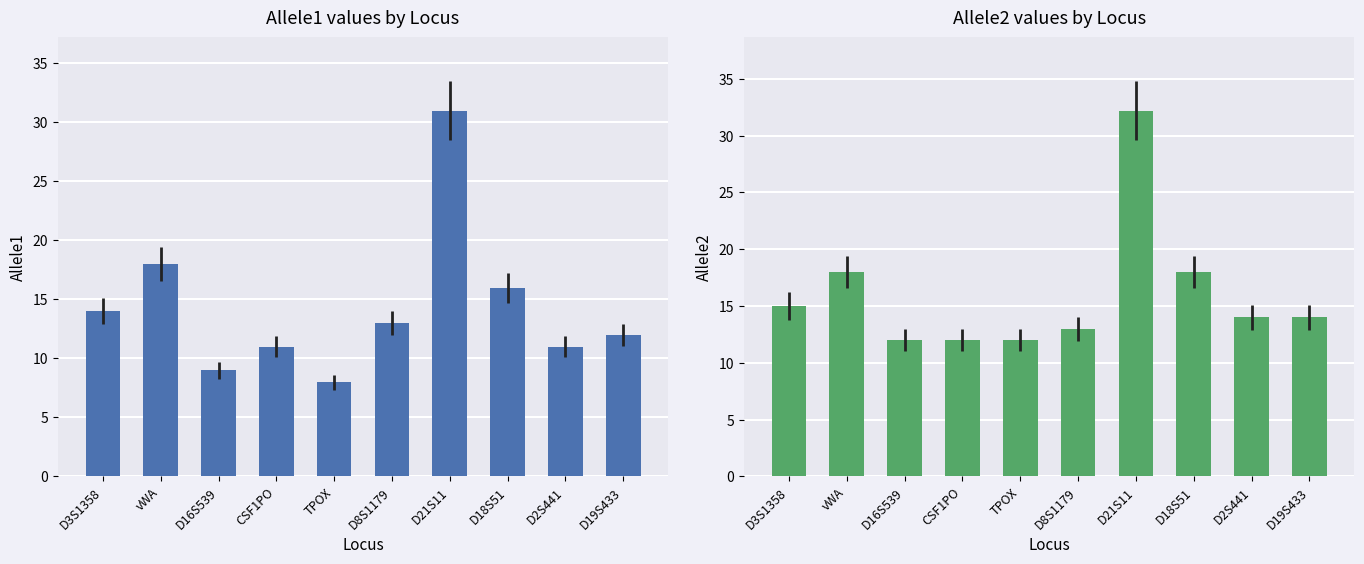

Reading left to right, what are all the values shown in this chart?

Allele1: 14.0	18.0	9.0	11.0	8.0	13.0	31.0	16.0	11.0	12.0
Allele2: 15.0	18.0	12.0	12.0	12.0	13.0	32.2	18.0	14.0	14.0